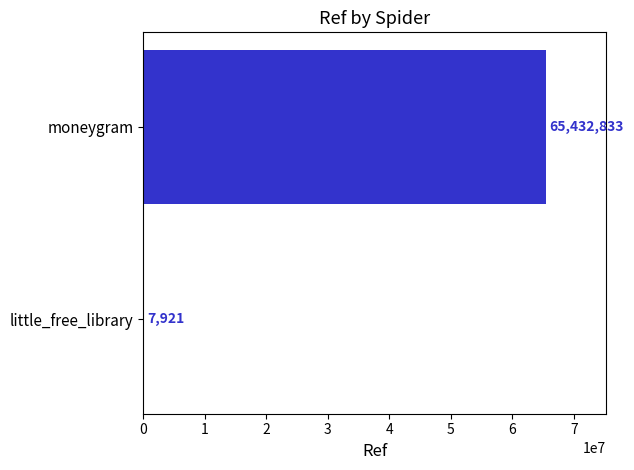

The chart shows a value of 65432833 at moneygram. True or false?

True